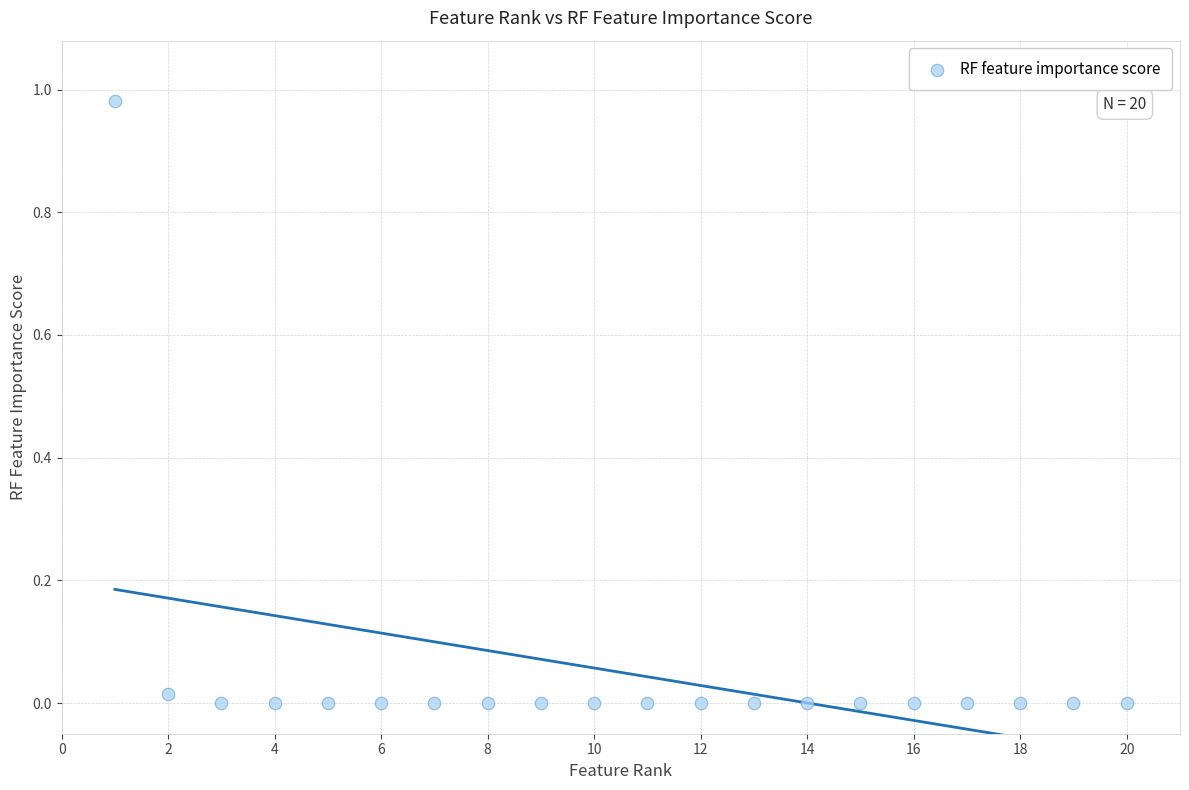

What is the range of X values (max minus min)?

19.0